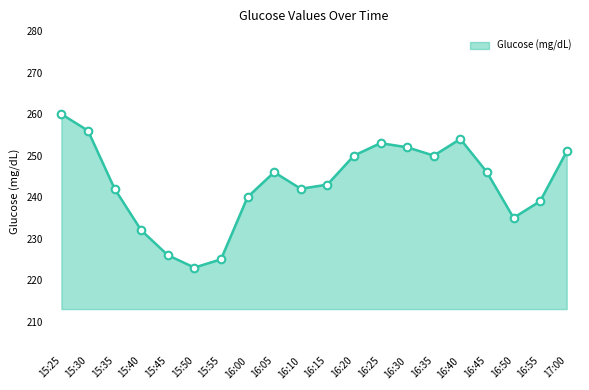

Between 16:55 and 16:20, which is larger?

16:20